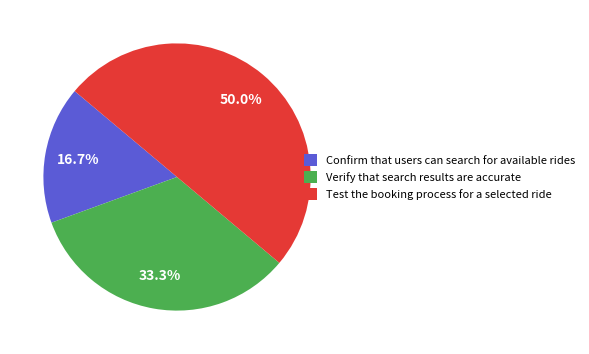

To the nearest percent, what is the difference between the largest and smallest slice percentages?

33%